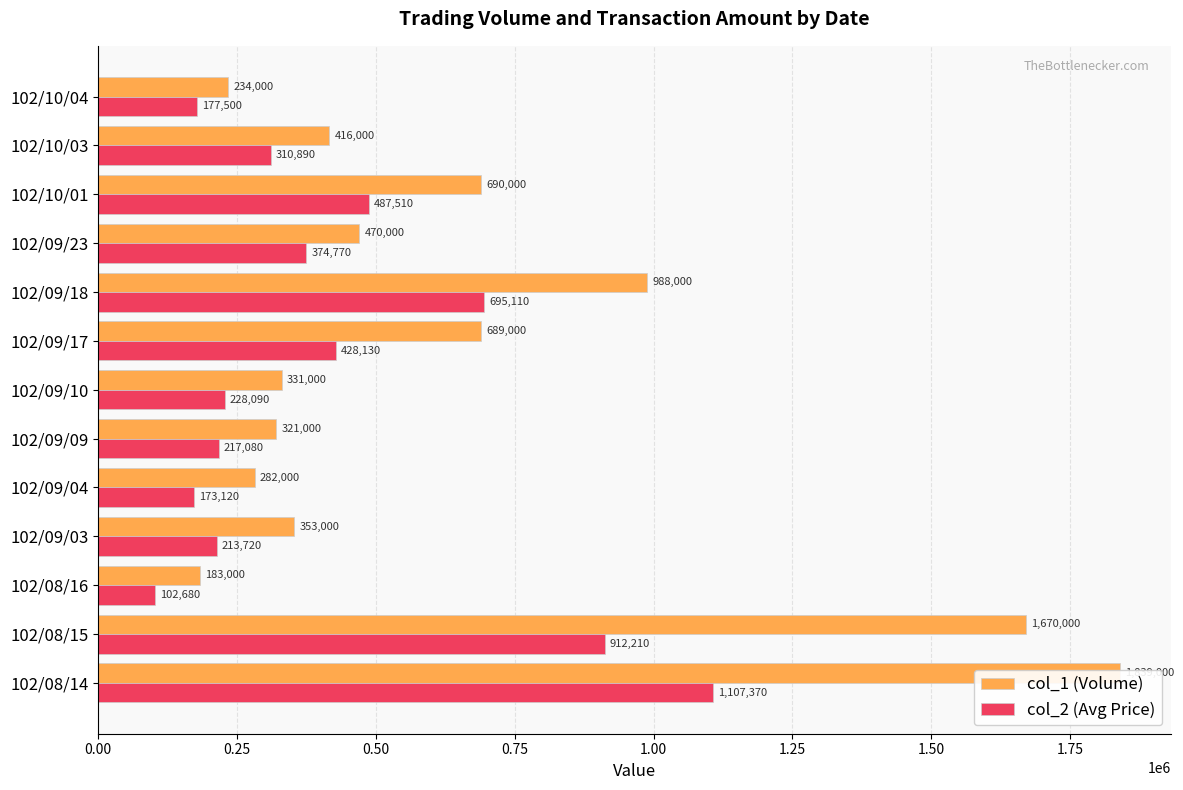

How many groups of bars are there?

13